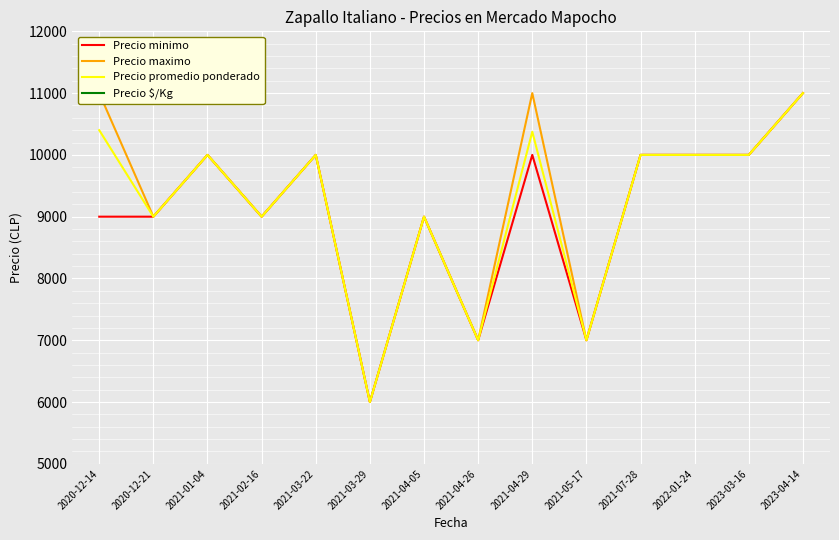

Rank the categories by Precio minimo value from lowest to highest.

2021-03-29, 2021-04-26, 2021-05-17, 2020-12-14, 2020-12-21, 2021-02-16, 2021-04-05, 2021-01-04, 2021-03-22, 2021-04-29, 2021-07-28, 2022-01-24, 2023-03-16, 2023-04-14